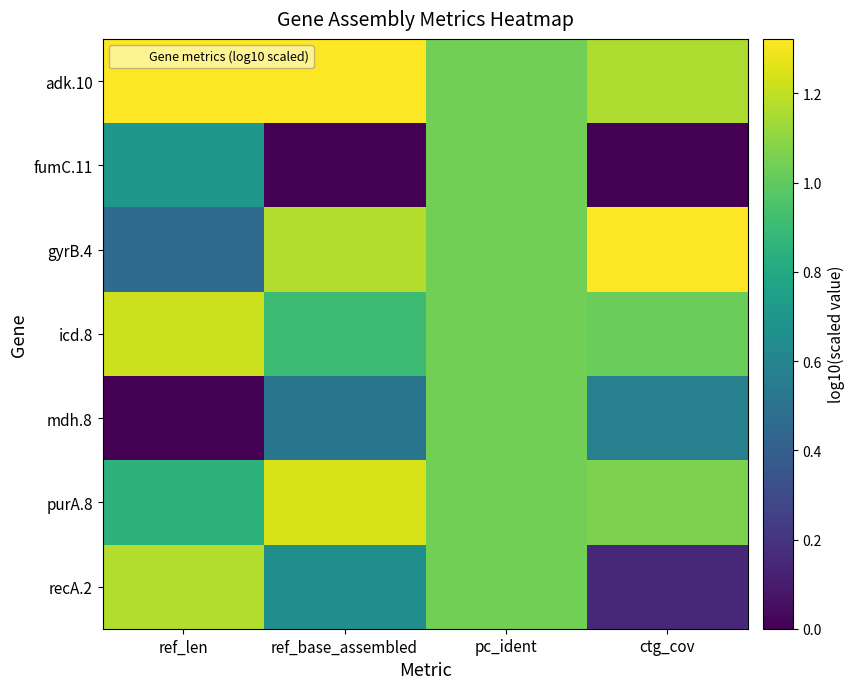

Reading left to right, extract all data points from this chart.

adk.10: ref_len=1.3	ref_base_assembled=1.3	pc_ident=1.0	ctg_cov=1.2
fumC.11: ref_len=0.7	ref_base_assembled=0.0	pc_ident=1.0	ctg_cov=0.0
gyrB.4: ref_len=0.5	ref_base_assembled=1.2	pc_ident=1.0	ctg_cov=1.3
icd.8: ref_len=1.2	ref_base_assembled=0.9	pc_ident=1.0	ctg_cov=1.0
mdh.8: ref_len=0.0	ref_base_assembled=0.5	pc_ident=1.0	ctg_cov=0.6
purA.8: ref_len=0.9	ref_base_assembled=1.2	pc_ident=1.0	ctg_cov=1.1
recA.2: ref_len=1.2	ref_base_assembled=0.7	pc_ident=1.0	ctg_cov=0.2